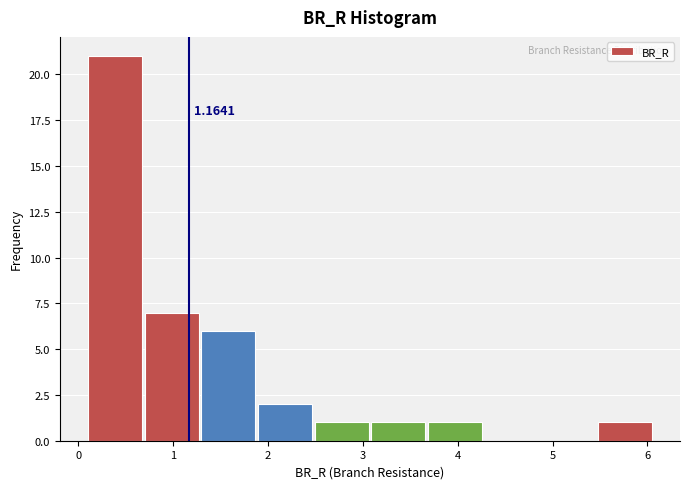

Which range on the x-axis has the tallest bar?

0.1 to 0.7